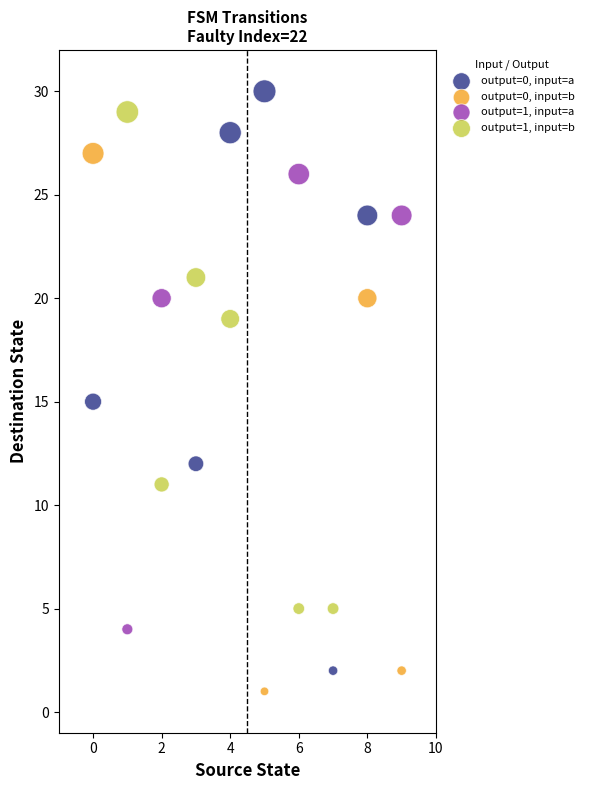

Which series contains the lowest Y value?

output=0, input=b